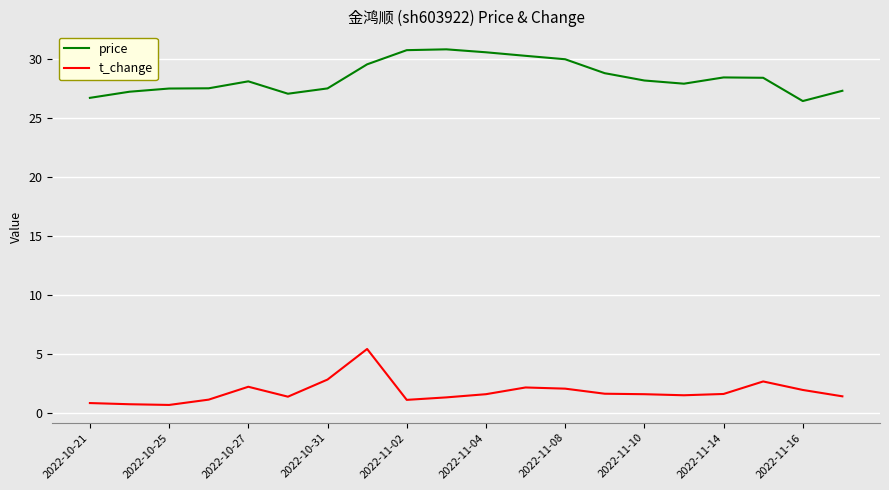

List the series in order of their peak value, lowest first.

t_change, price